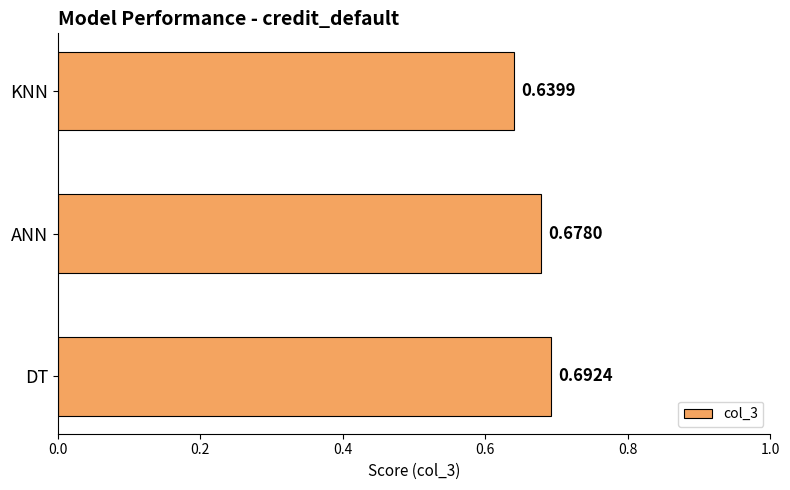

Rank the categories by value from highest to lowest.

DT, ANN, KNN